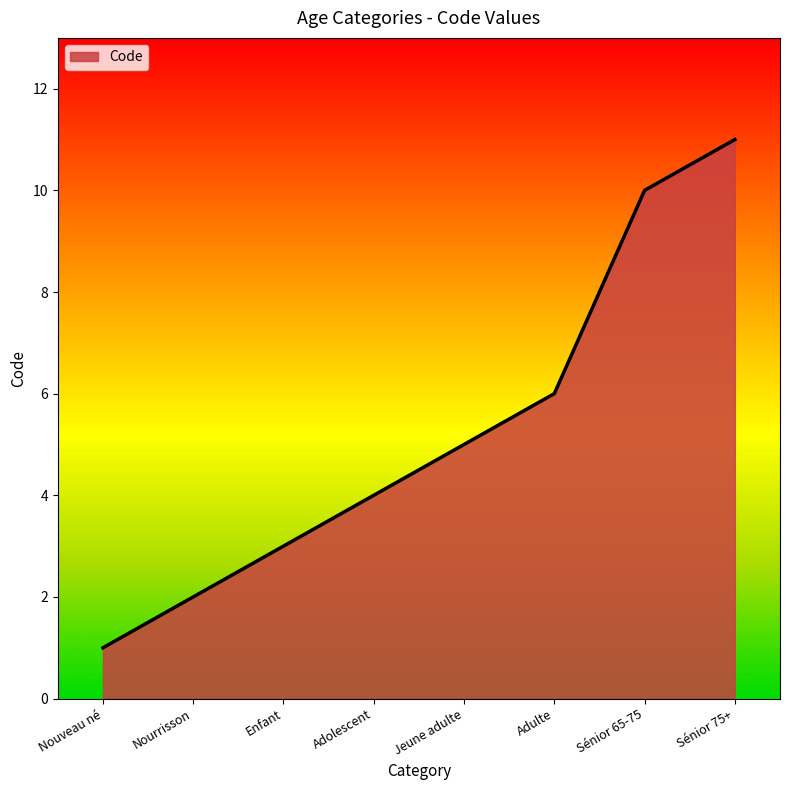

Reading left to right, transcribe all the data shown in this chart.

1	2	3	4	5	6	10	11